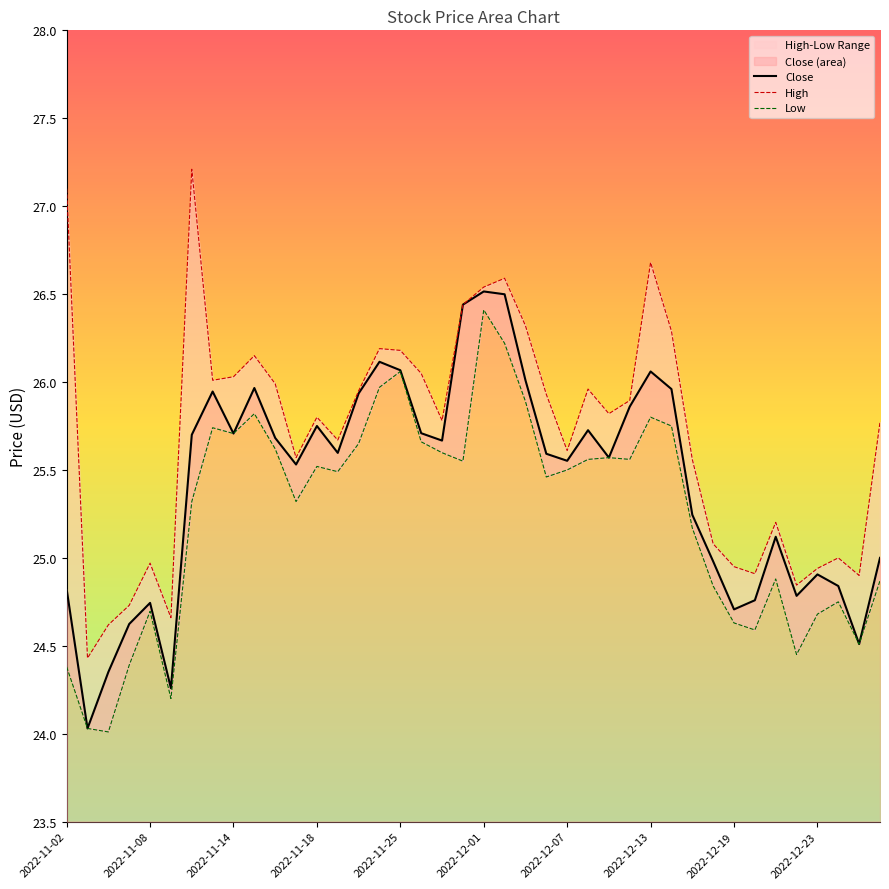

List the series in order of their overall mean, highest first.

High, Close, Low